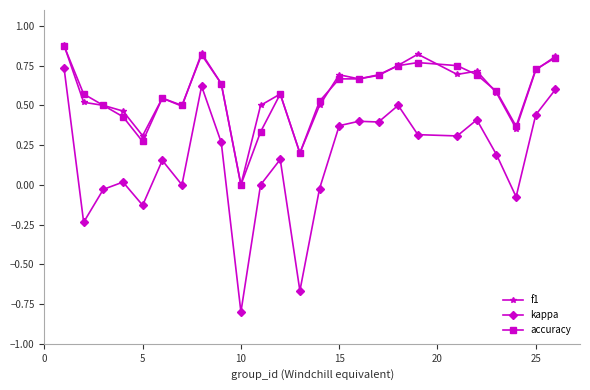

Which series has the widest spread of values?

kappa